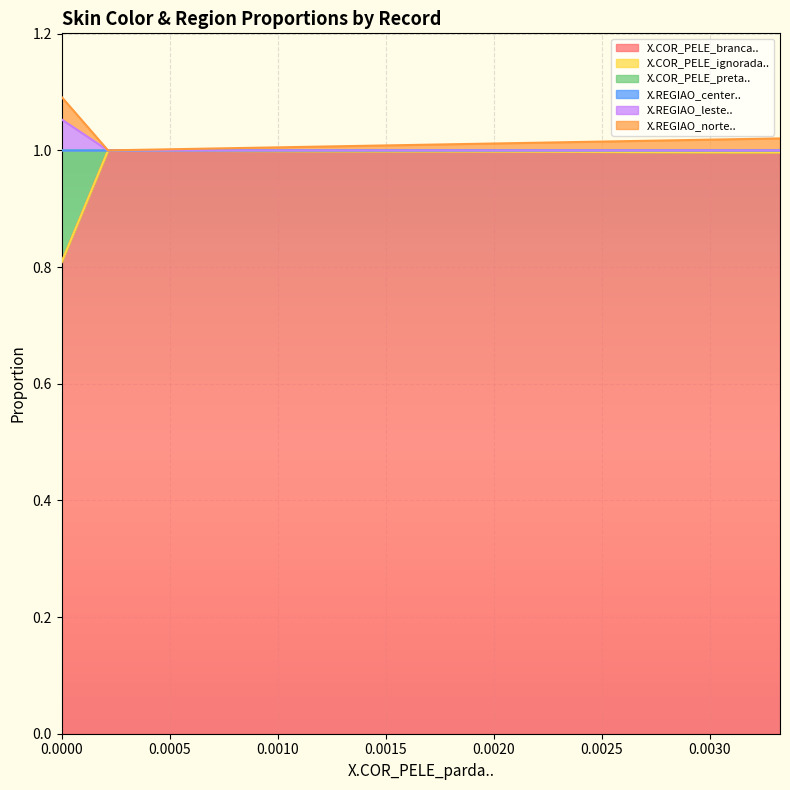

What is the maximum value for X.COR_PELE_branca..?

1.0